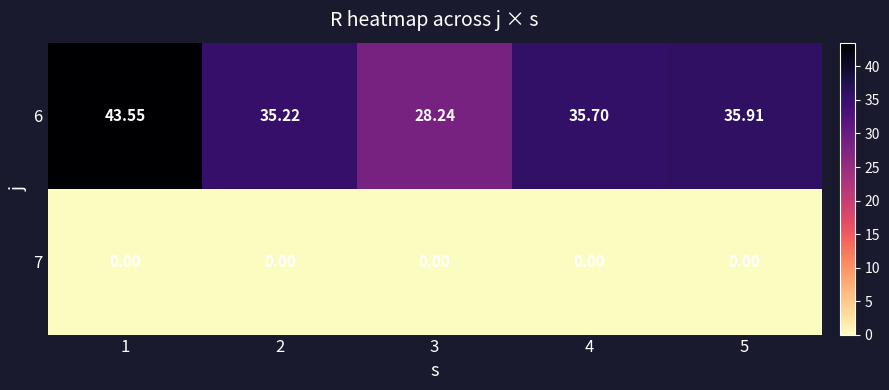

At which category does the chart reach its peak across all series?

1